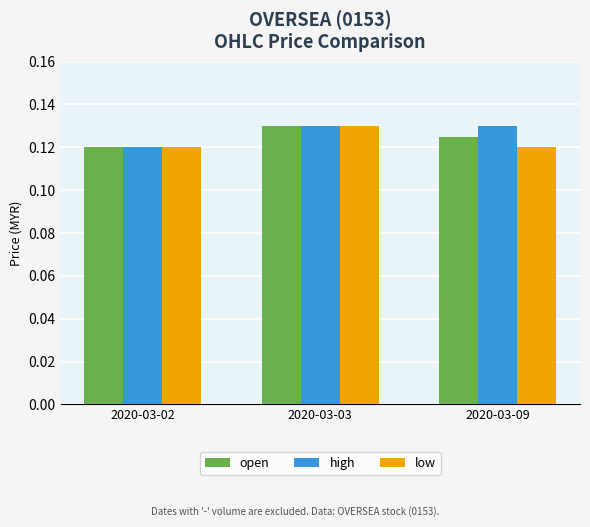

At how many categories does at least one series exceed 0?

3